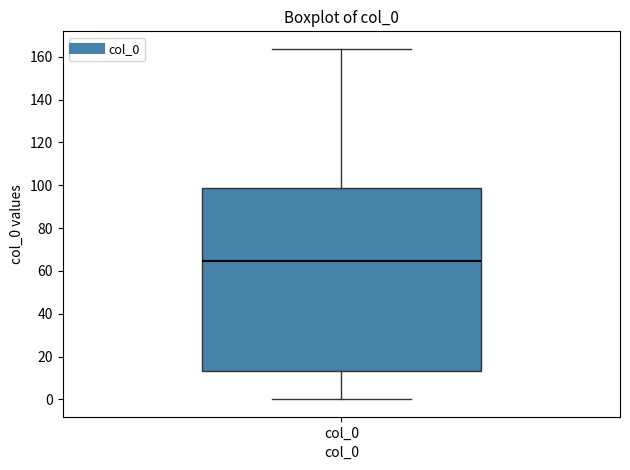

Where is the lower edge of the box for col_0 on the y-axis? The values are not printed on the chart, so give them approximately, as read against the axis.

14